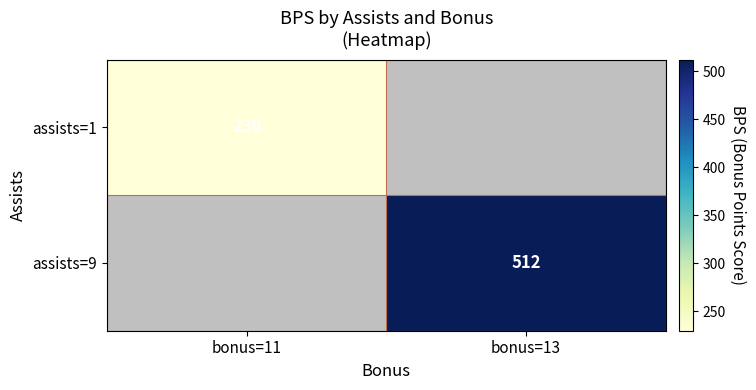

The value of assists=1 at bonus=11 is 352. True or false?

False